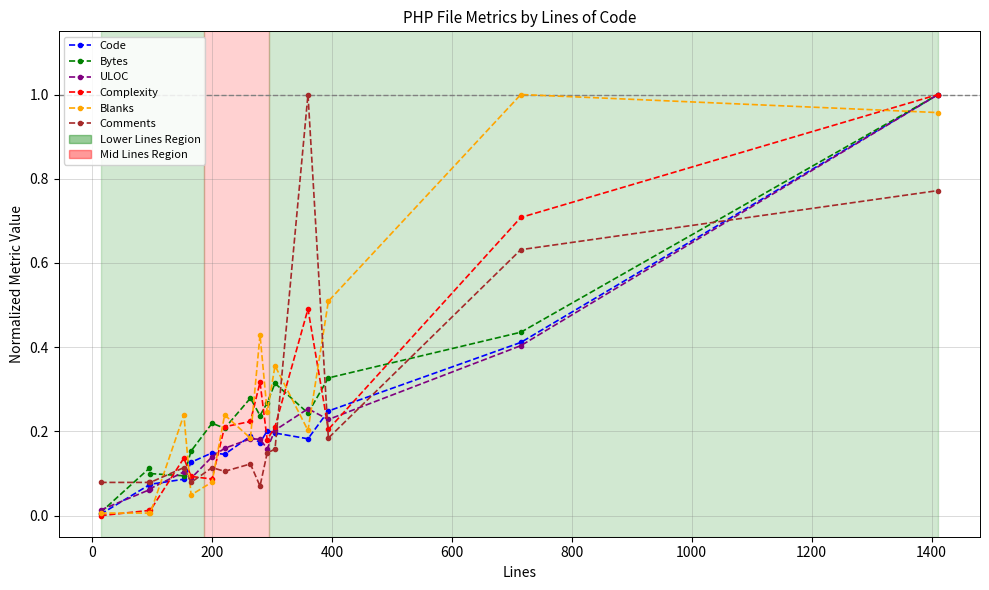

True or false: Code has more than 1 points higher than both neighbors.

True